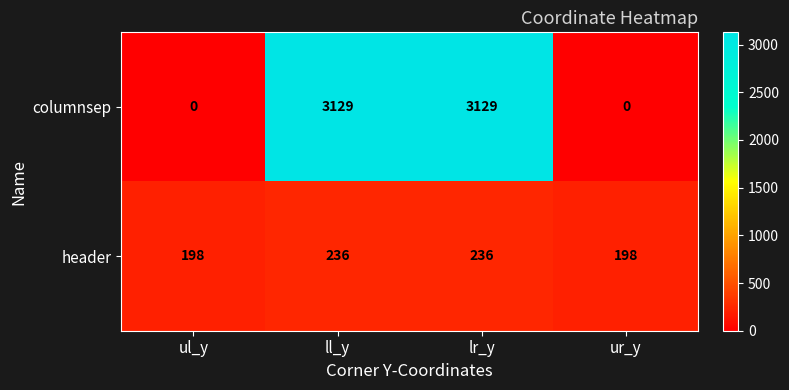

What is the lowest value of the header series?

198